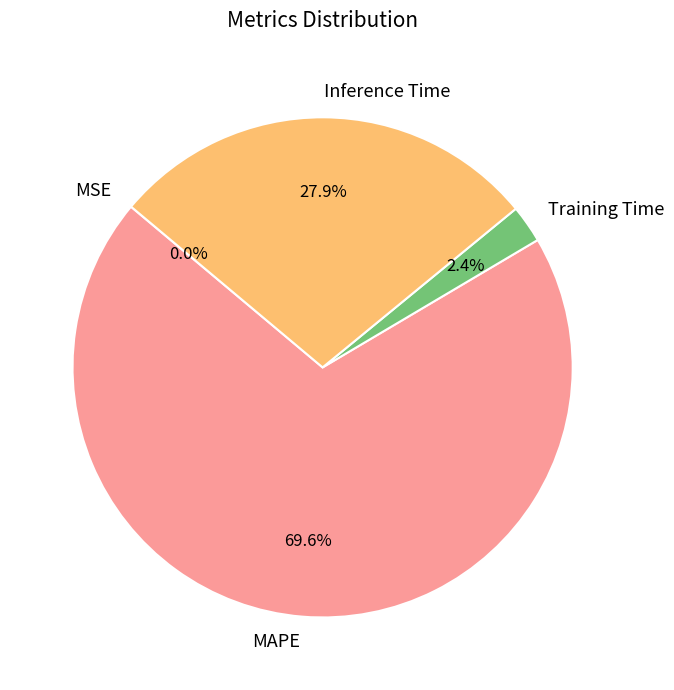

To the nearest percent, what is the average slice percentage?

25%